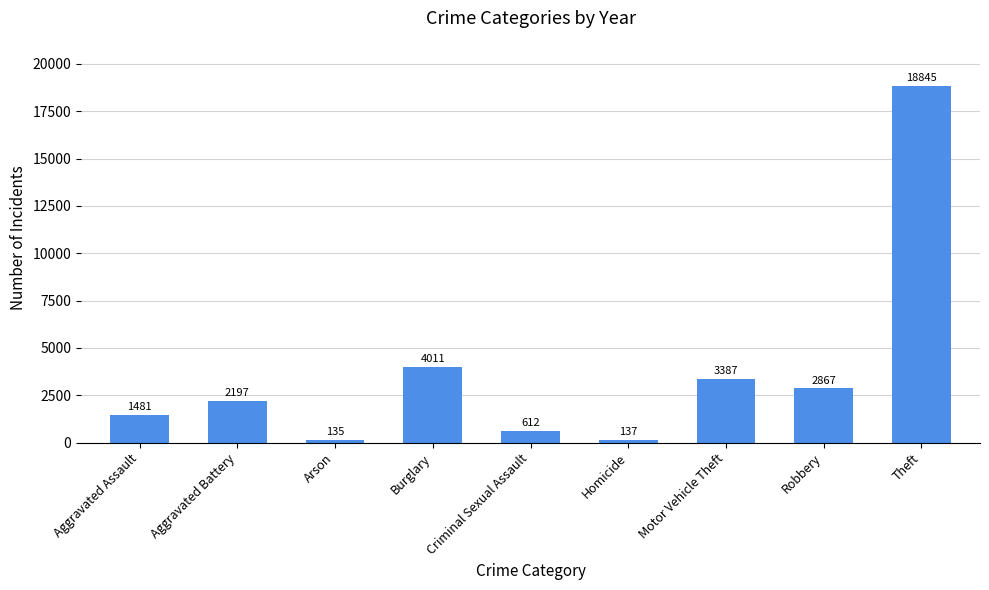

Is it true that the value at Arson is 135?

True